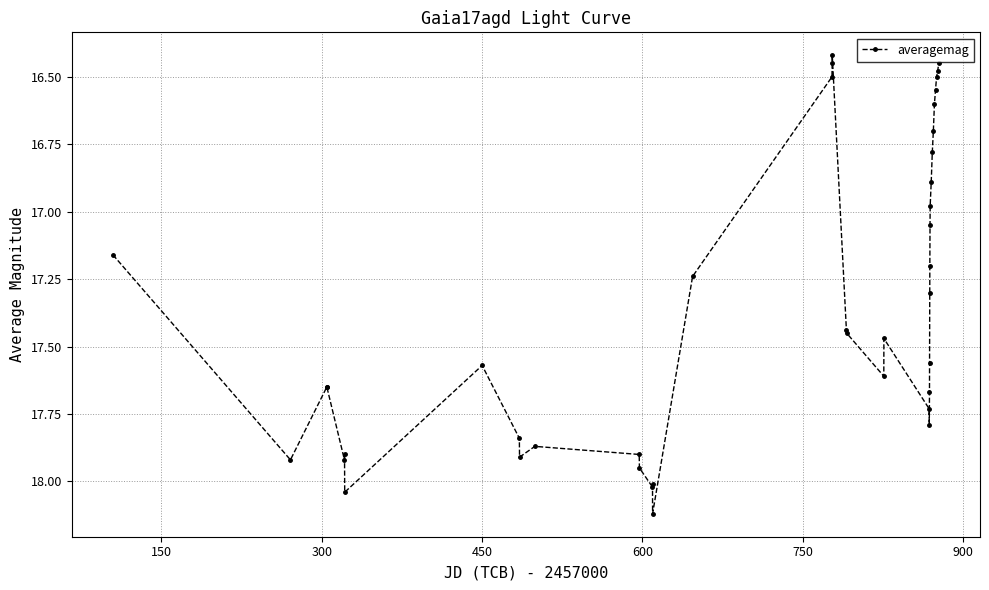

What is the difference between the maximum and minimum values?

1.7